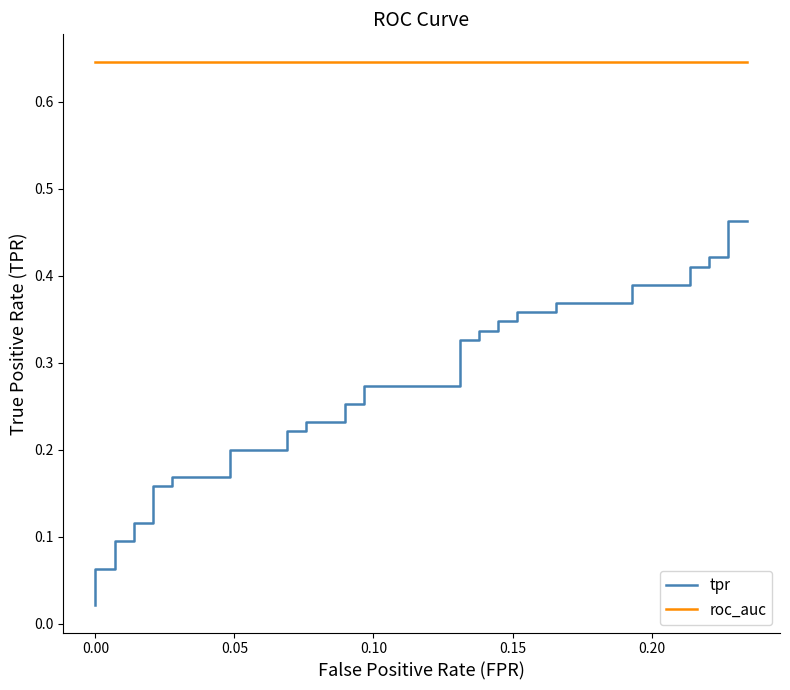

True or false: roc_auc and tpr intersect in this chart.

False